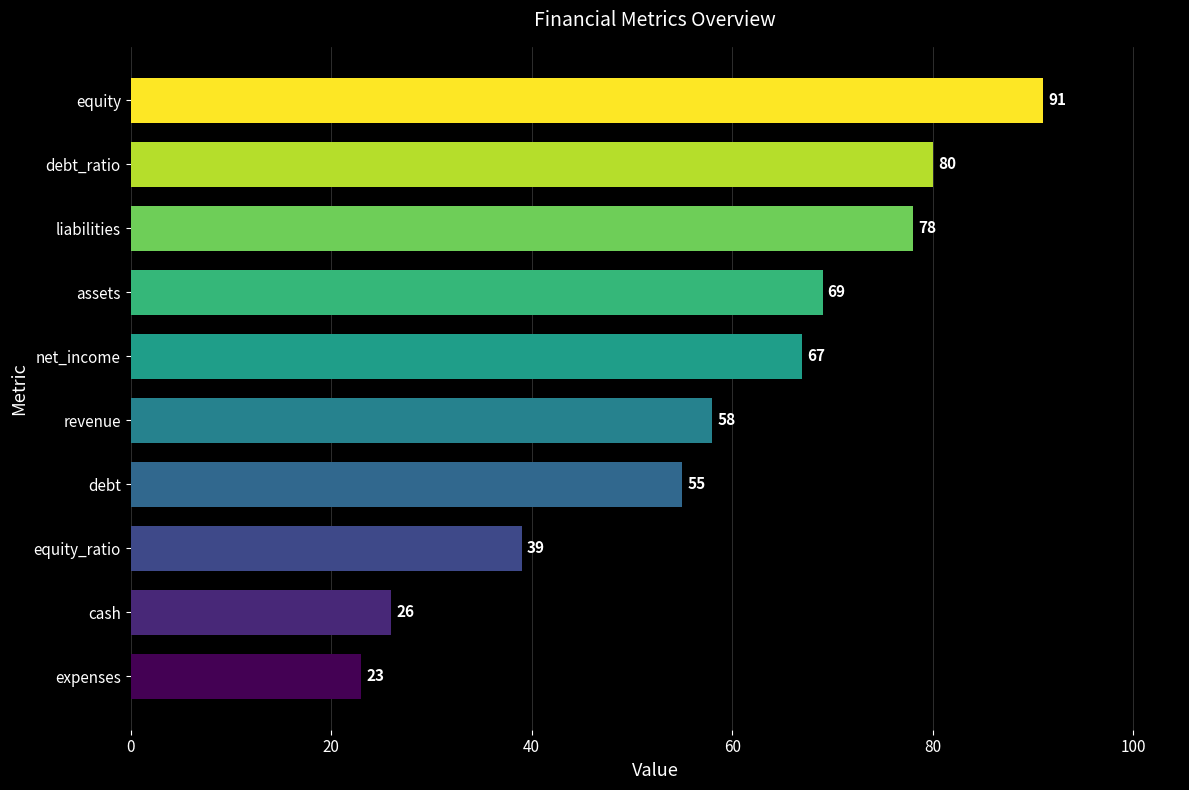

What is the minimum value shown in the chart?

23